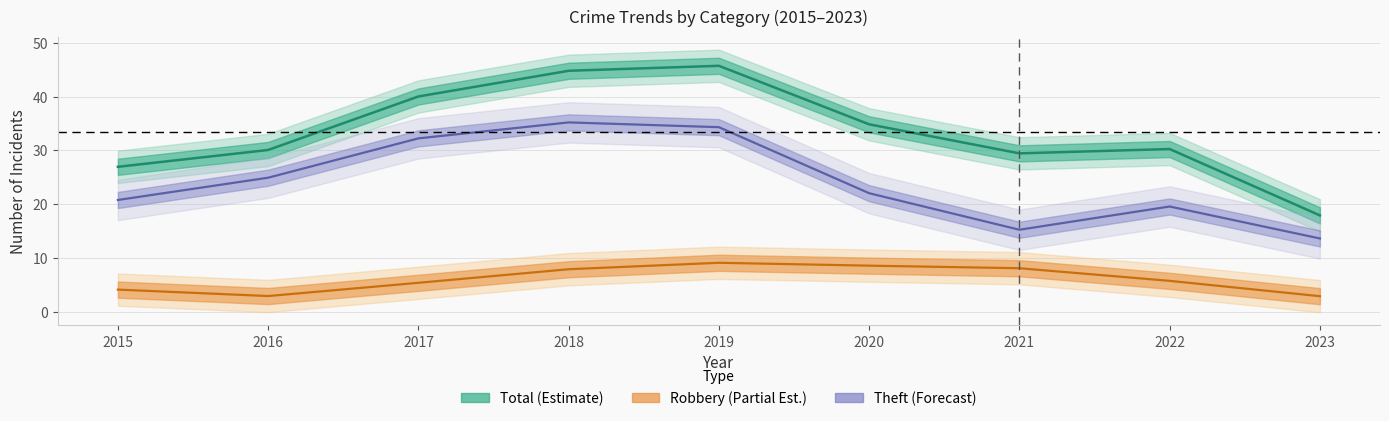

What is the difference between the second highest and second lowest values in the Total series?

19